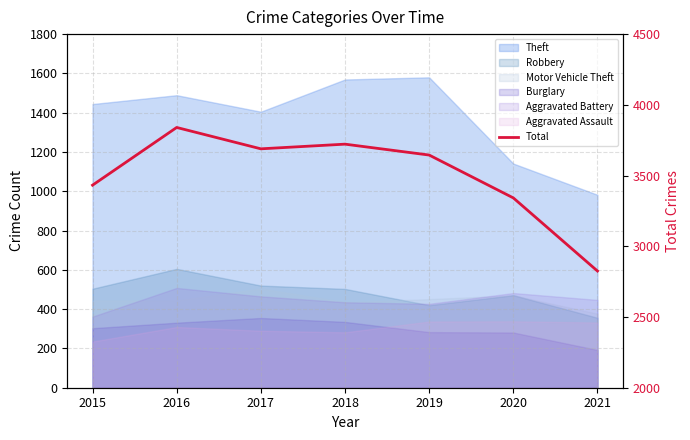

What is the minimum value shown in the chart?

2825